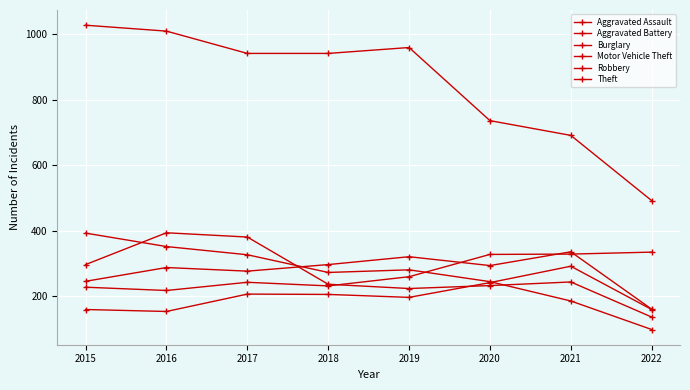

At which label is Theft closest to 759?

2020